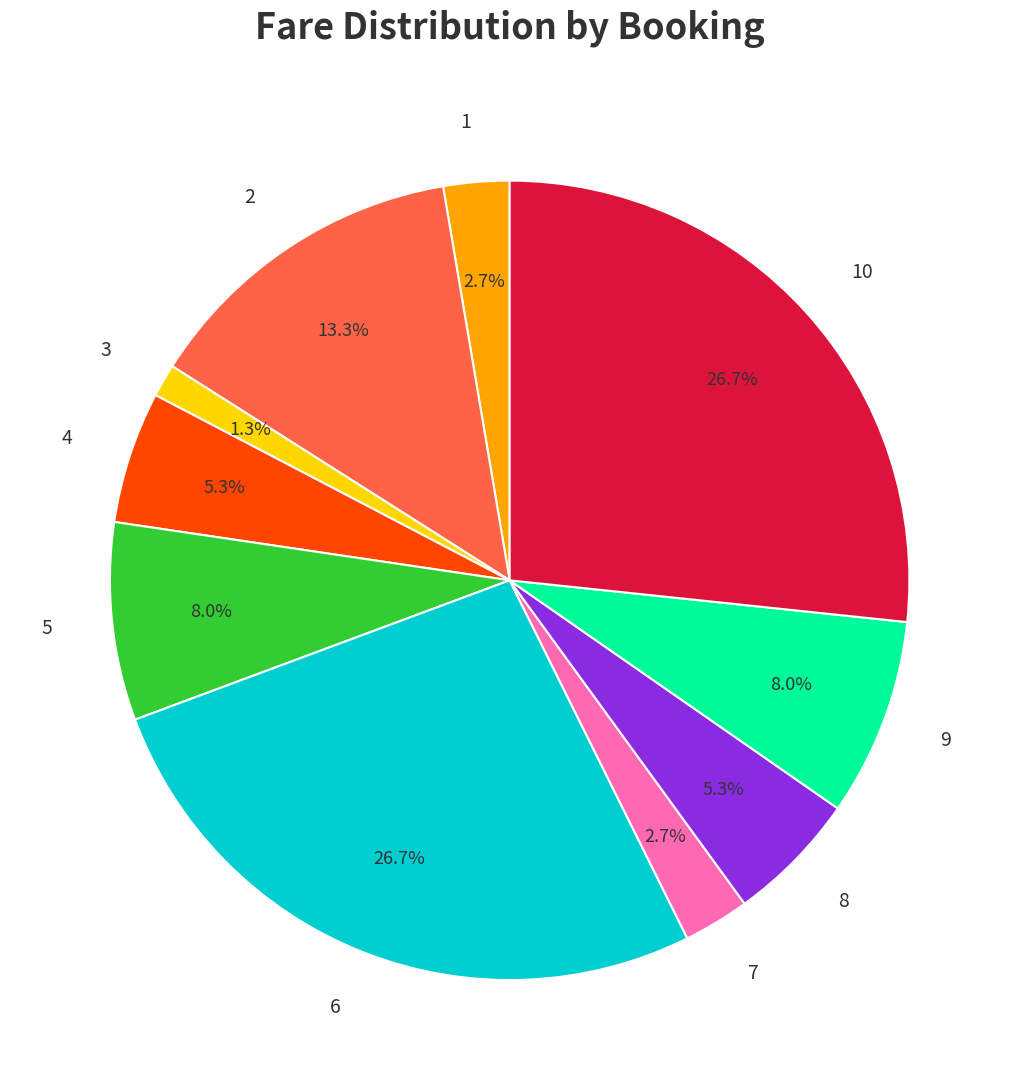

What portion of the pie excludes 6?

73.3%